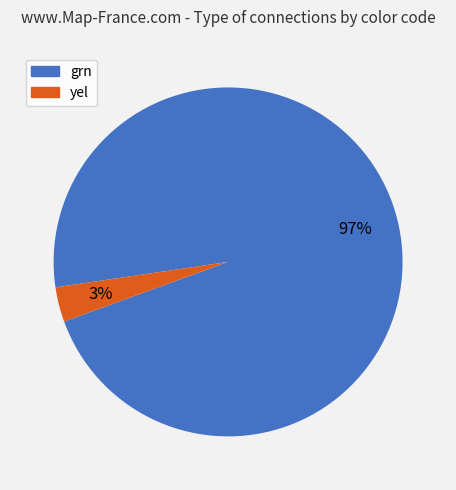

Does any single category account for the majority?

Yes